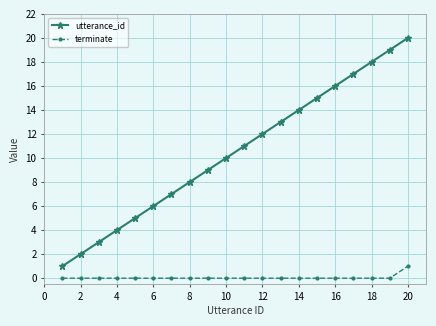

What are all the series names shown in the legend?

utterance_id, terminate